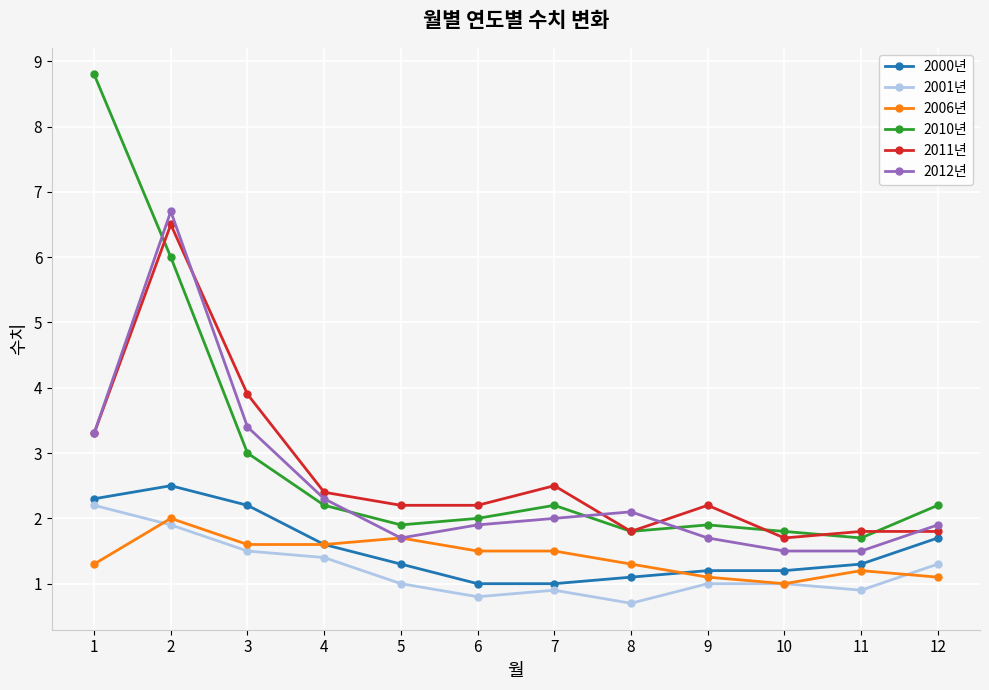

Reading right to left, list all the values displayed in this chart.

2000년: 12=1.7	11=1.3	10=1.2	9=1.2	8=1.1	7=1.0	6=1.0	5=1.3	4=1.6	3=2.2	2=2.5	1=2.3
2001년: 12=1.3	11=0.9	10=1.0	9=1.0	8=0.7	7=0.9	6=0.8	5=1.0	4=1.4	3=1.5	2=1.9	1=2.2
2006년: 12=1.1	11=1.2	10=1.0	9=1.1	8=1.3	7=1.5	6=1.5	5=1.7	4=1.6	3=1.6	2=2.0	1=1.3
2010년: 12=2.2	11=1.7	10=1.8	9=1.9	8=1.8	7=2.2	6=2.0	5=1.9	4=2.2	3=3.0	2=6.0	1=8.8
2011년: 12=1.8	11=1.8	10=1.7	9=2.2	8=1.8	7=2.5	6=2.2	5=2.2	4=2.4	3=3.9	2=6.5	1=3.3
2012년: 12=1.9	11=1.5	10=1.5	9=1.7	8=2.1	7=2.0	6=1.9	5=1.7	4=2.3	3=3.4	2=6.7	1=3.3